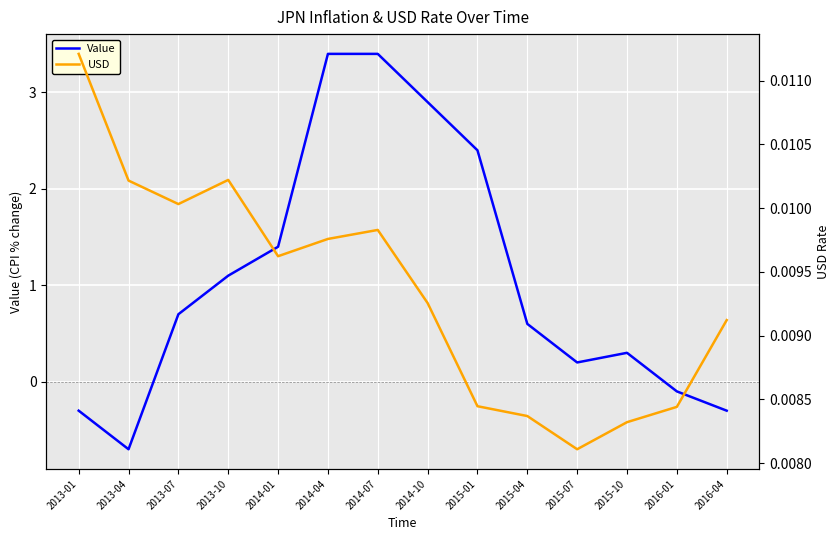

What is the label of the 12th point from the right?

2013-07